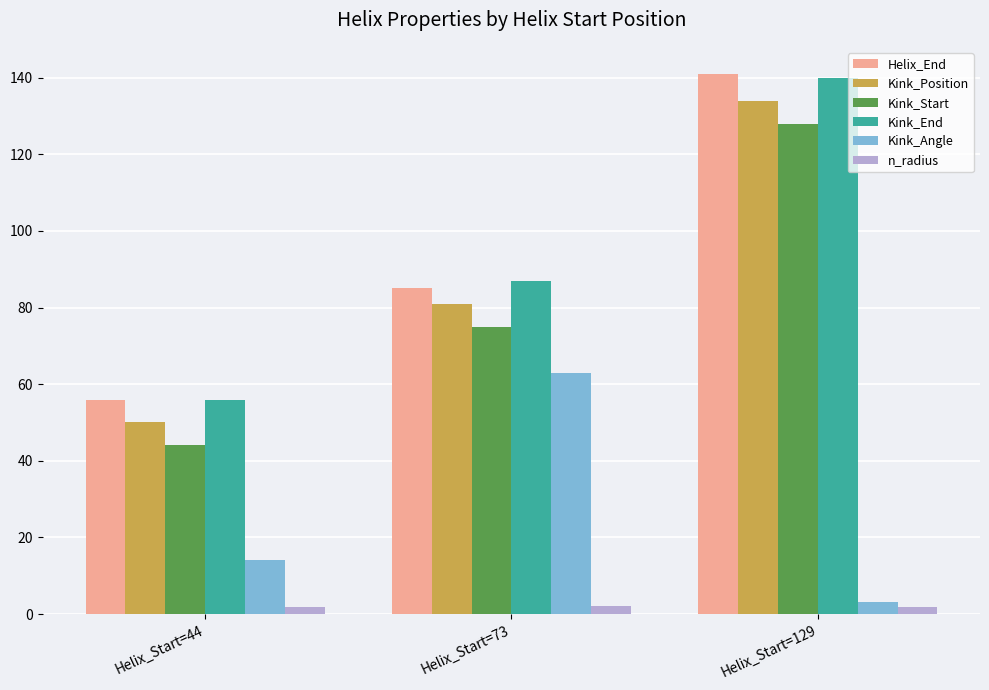

Which series changed the most between Helix_Start=44 and Helix_Start=73?

Kink_Angle